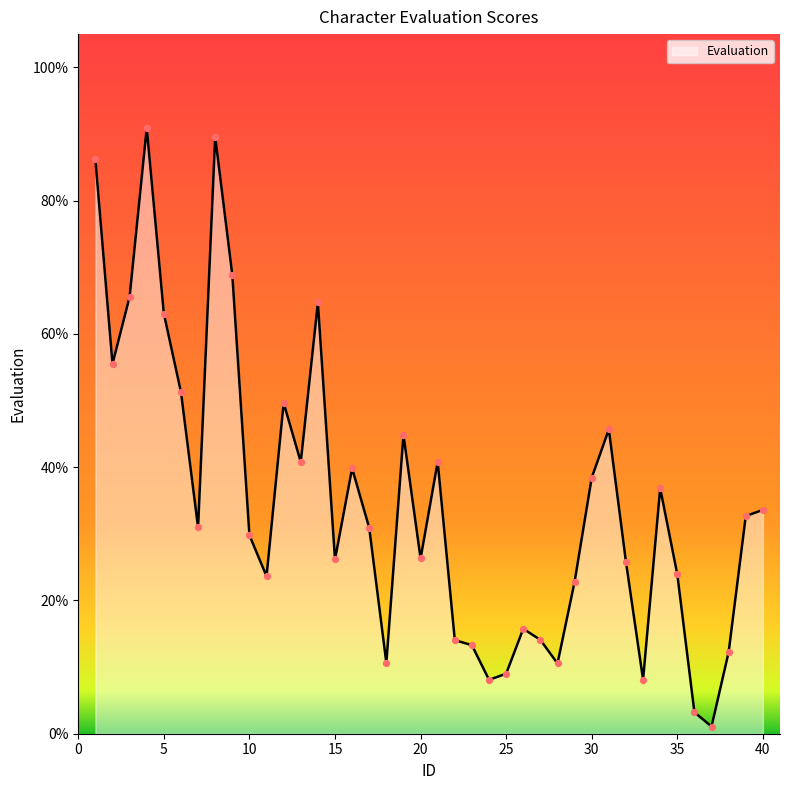

What is the maximum value shown in the chart?

90.9